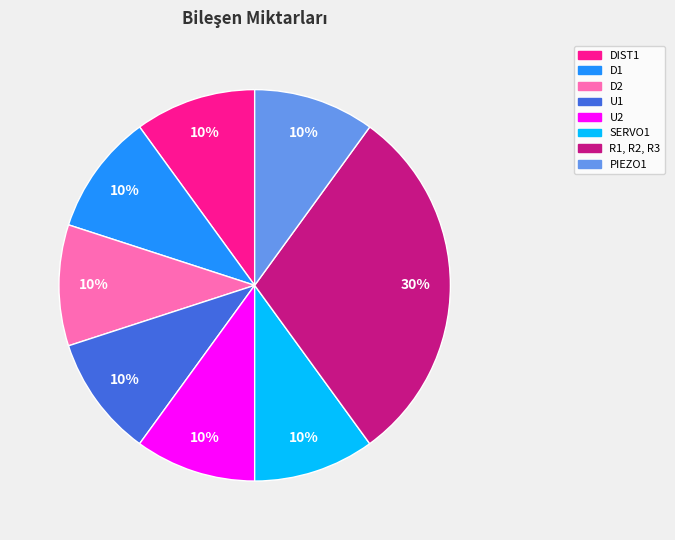

The DIST1 slice represents 10% of the pie. True or false?

True